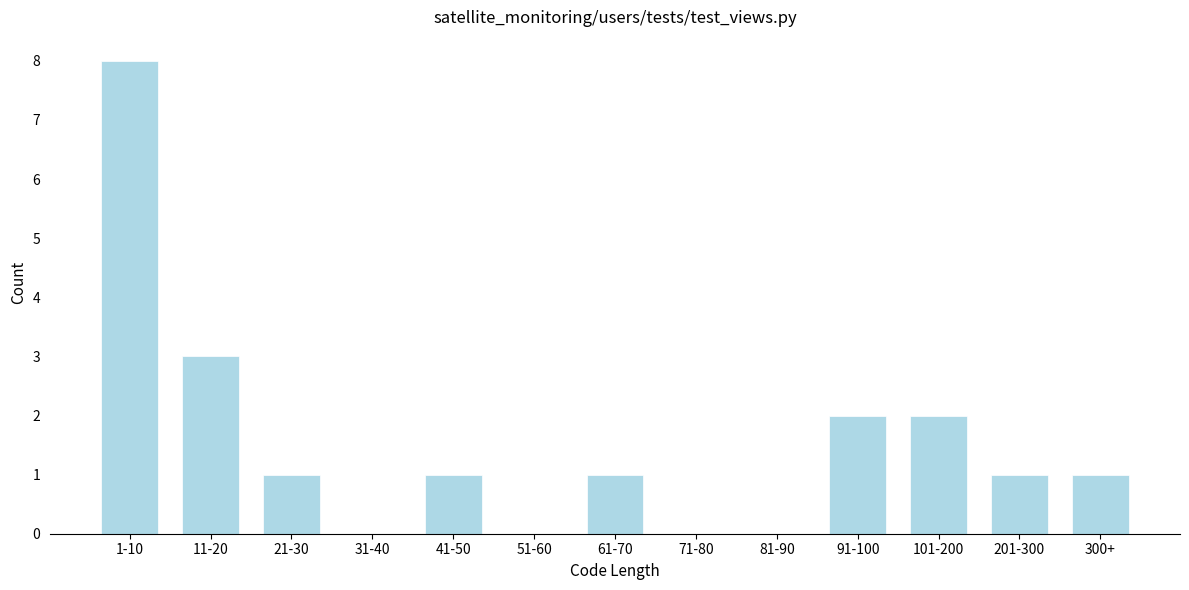

Reading left to right, what are all the values shown in this chart?

1-10=8	11-20=3	21-30=1	31-40=0	41-50=1	51-60=0	61-70=1	71-80=0	81-90=0	91-100=2	101-200=2	201-300=1	300+=1